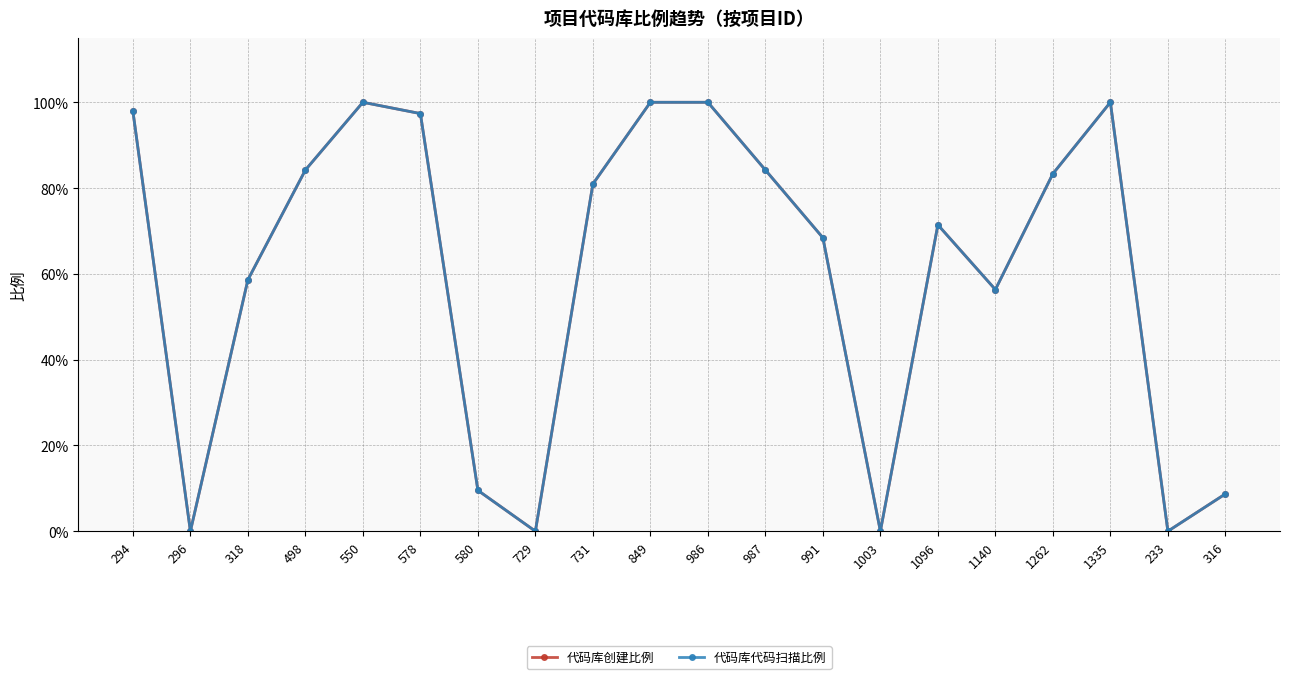

Is this an area chart (filled region under the line)?

No